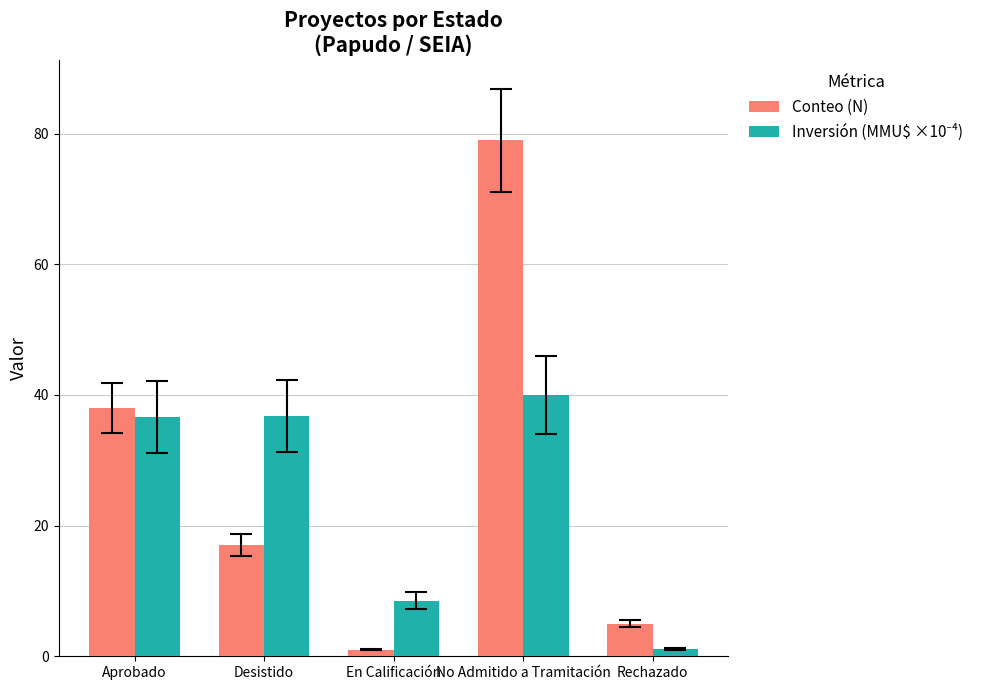

What position from the left is Desistido?

2